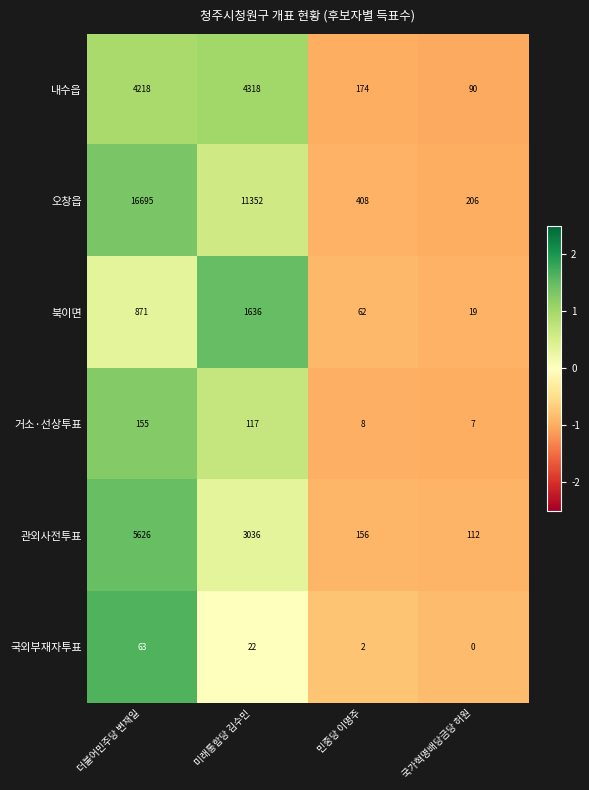

At which category does the chart reach its minimum across all series?

국가혁명배당금당 허원